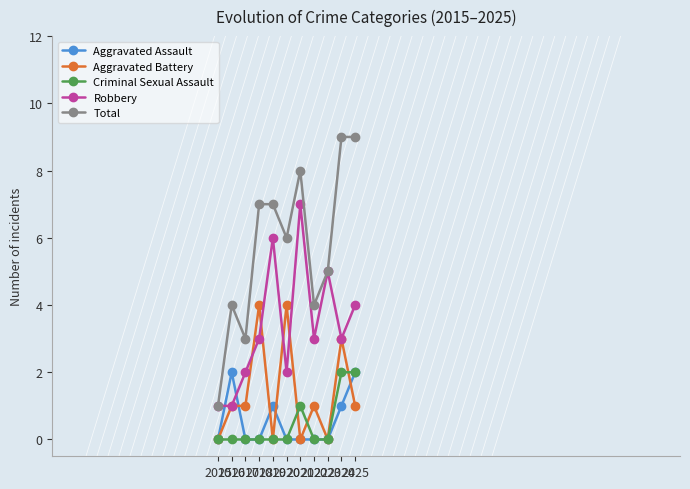

Reading left to right, list all the values displayed in this chart.

Aggravated Assault: 2015=0	2016=2	2017=0	2018=0	2019=1	2020=0	2021=0	2022=0	2023=0	2024=1	2025=2
Aggravated Battery: 2015=0	2016=1	2017=1	2018=4	2019=0	2020=4	2021=0	2022=1	2023=0	2024=3	2025=1
Criminal Sexual Assault: 2015=0	2016=0	2017=0	2018=0	2019=0	2020=0	2021=1	2022=0	2023=0	2024=2	2025=2
Robbery: 2015=1	2016=1	2017=2	2018=3	2019=6	2020=2	2021=7	2022=3	2023=5	2024=3	2025=4
Total: 2015=1	2016=4	2017=3	2018=7	2019=7	2020=6	2021=8	2022=4	2023=5	2024=9	2025=9